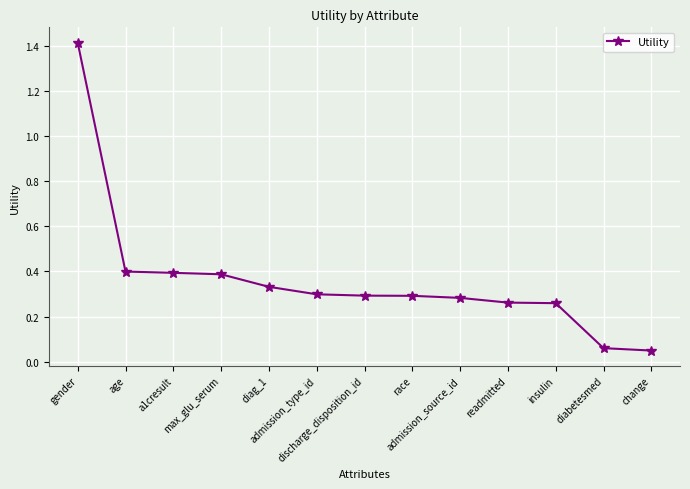

What is the value of the 2nd point from the left?

0.4